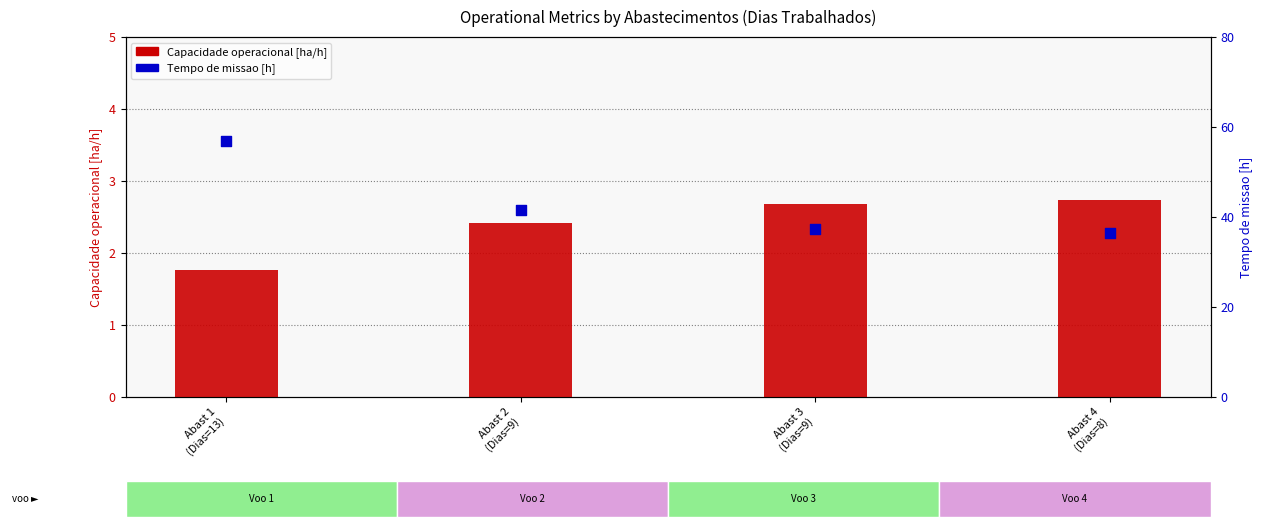

At how many categories does at least one series exceed 28?

4